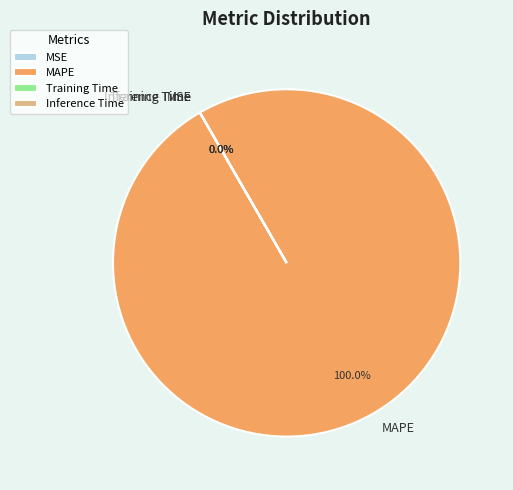

How many segments does this pie chart have?

4